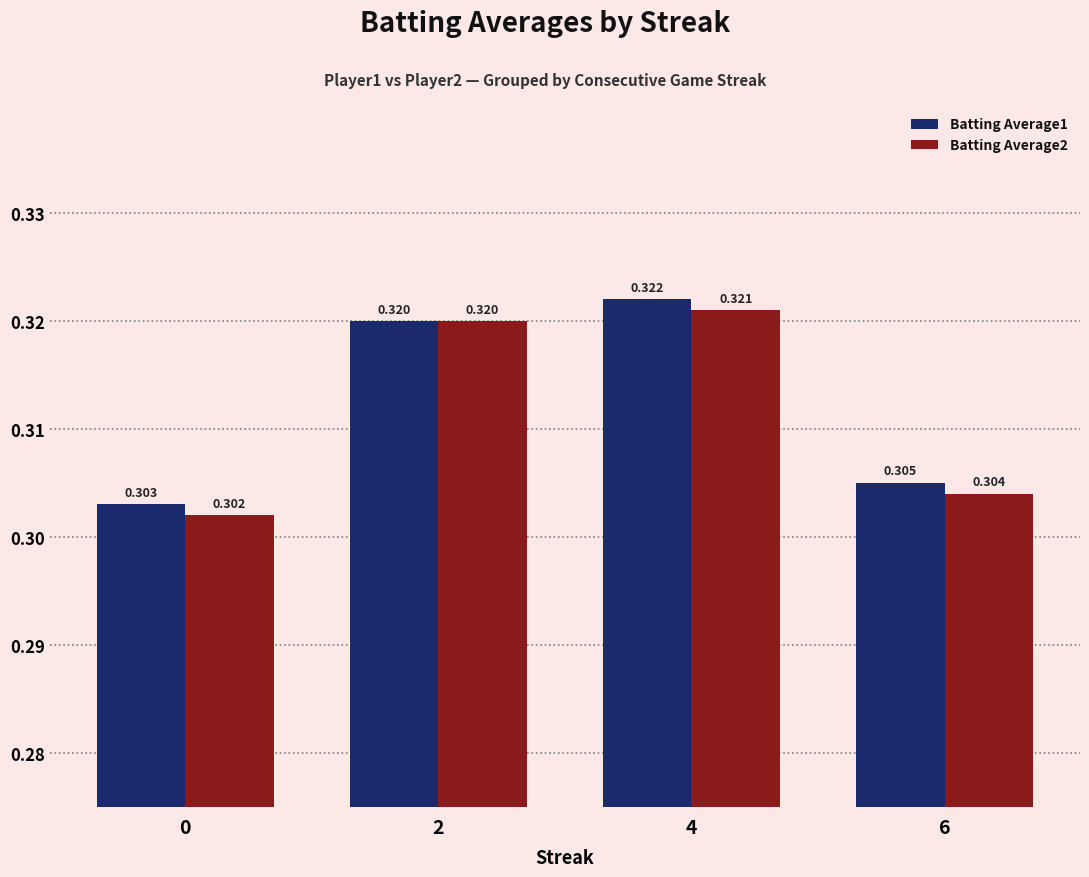

Is the value of Batting Average2 at 4 greater than the value of Batting Average1 at 6?

Yes